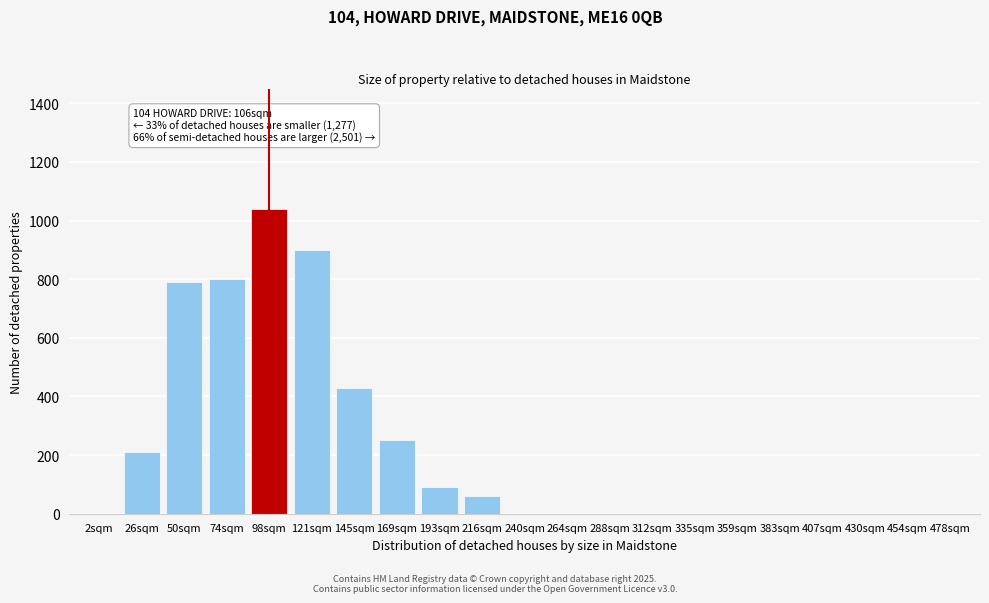

Reading right to left, what are all the values shown in this chart?

478sqm=0	454sqm=0	430sqm=0	407sqm=0	383sqm=0	359sqm=0	335sqm=0	312sqm=0	288sqm=0	264sqm=0	240sqm=0	216sqm=60	193sqm=90	169sqm=250	145sqm=430	121sqm=900	98sqm=1040	74sqm=800	50sqm=790	26sqm=210	2sqm=0